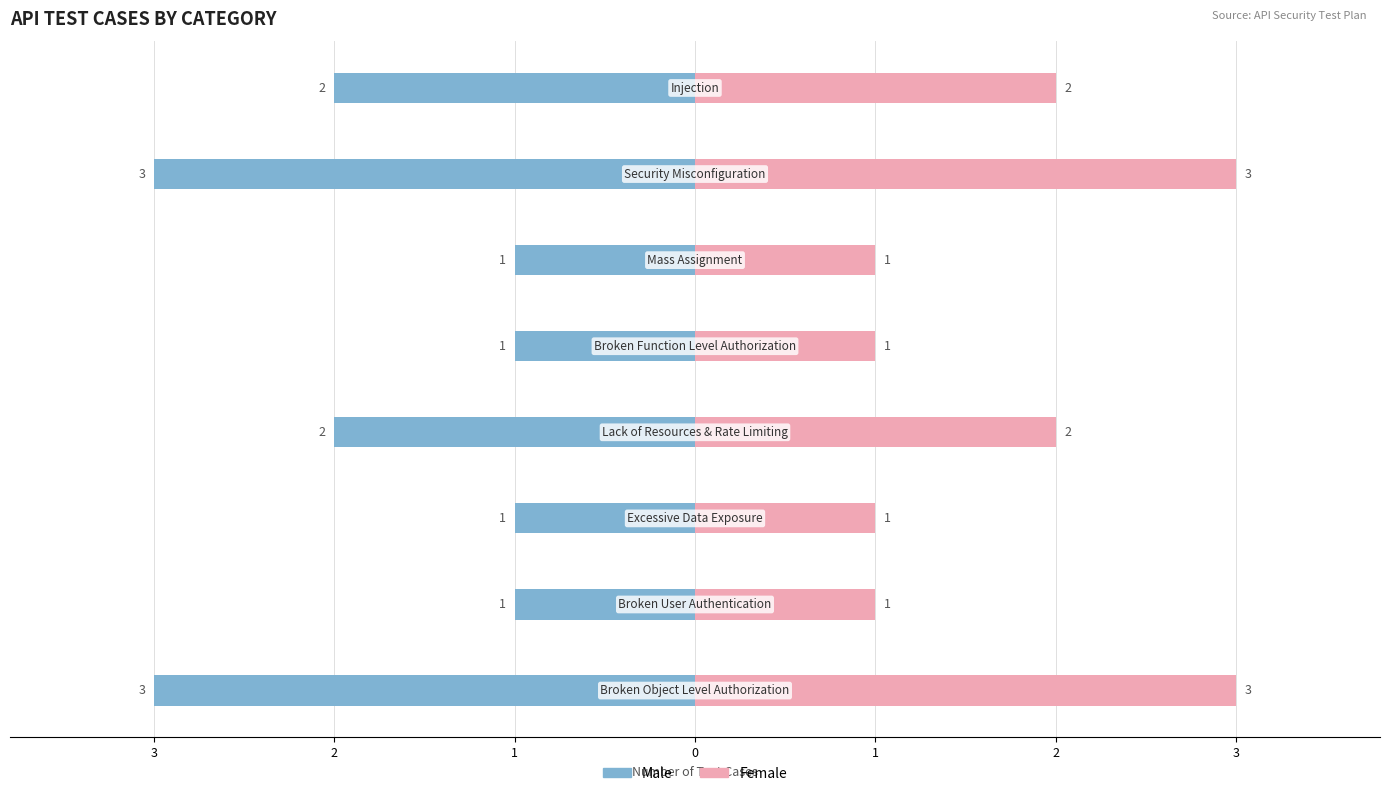

At how many categories does at least one series exceed 1?

4